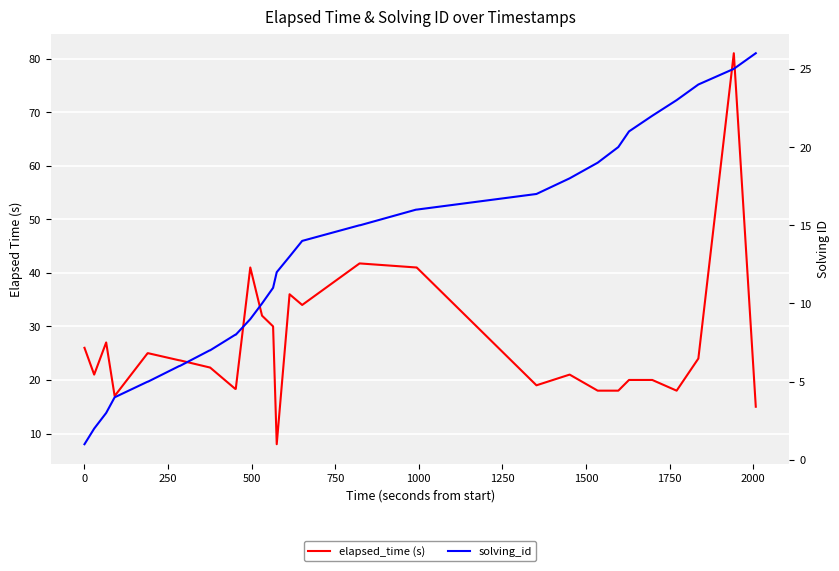

What are all the series names shown in the legend?

elapsed_time (s), solving_id